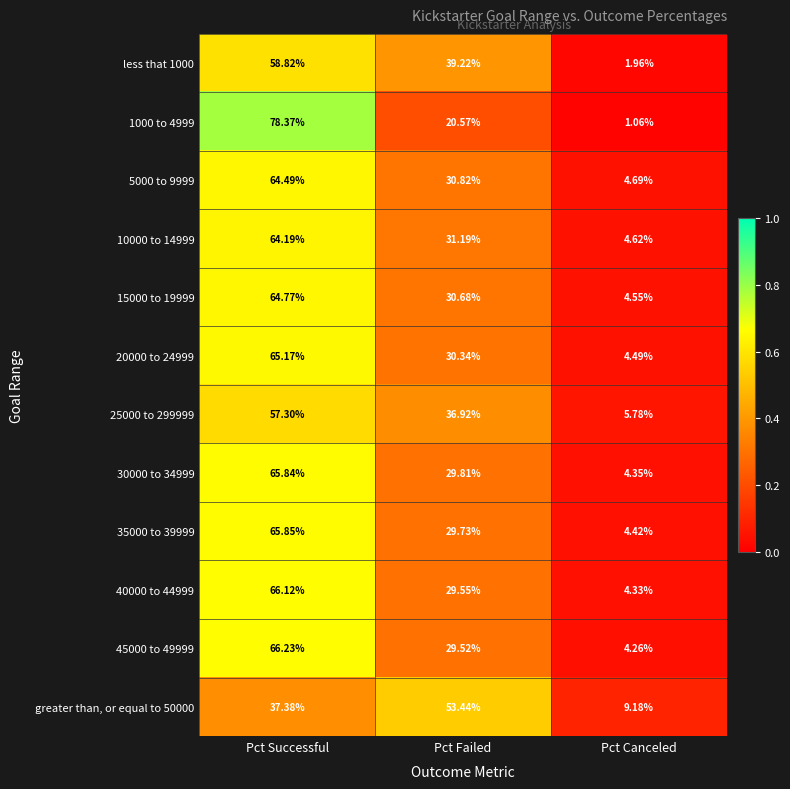

At which category is the sum across all series the highest?

Pct Successful